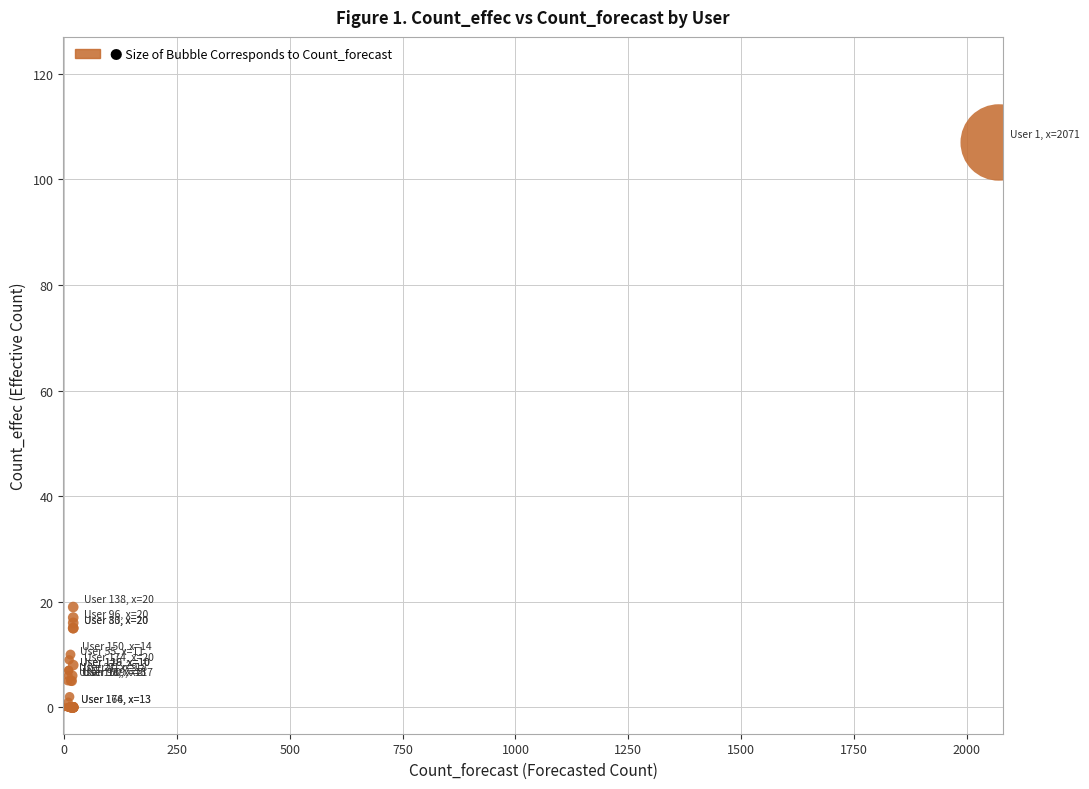

What Y value in the scatter plot is closest to 53?

19